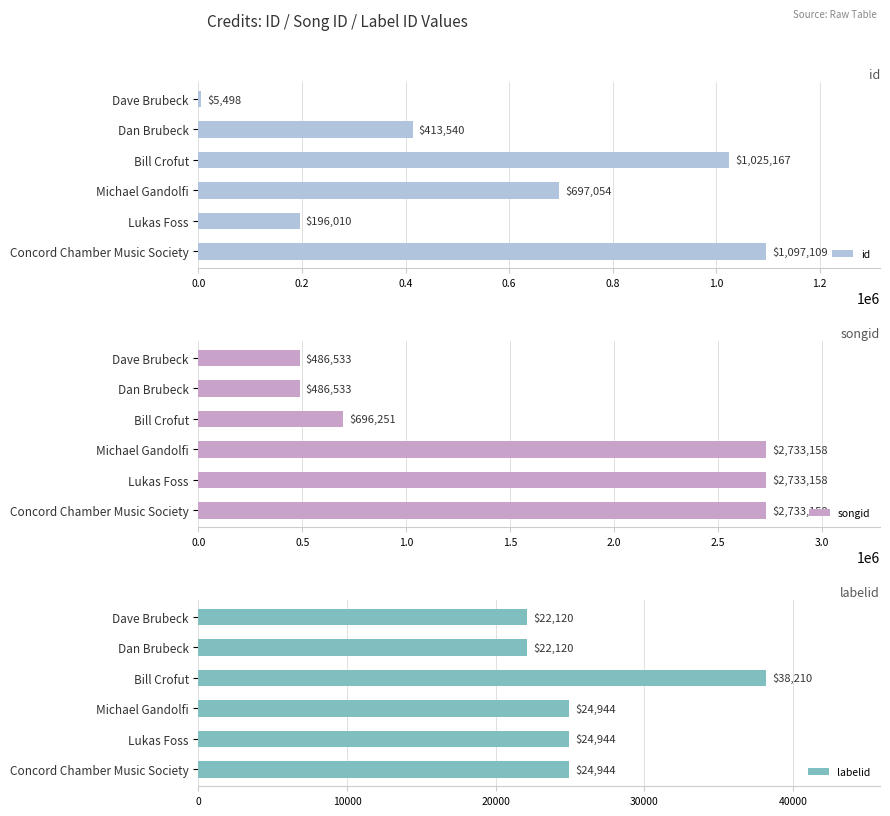

What is the difference between the maximum and second lowest values in the labelid series?

16090